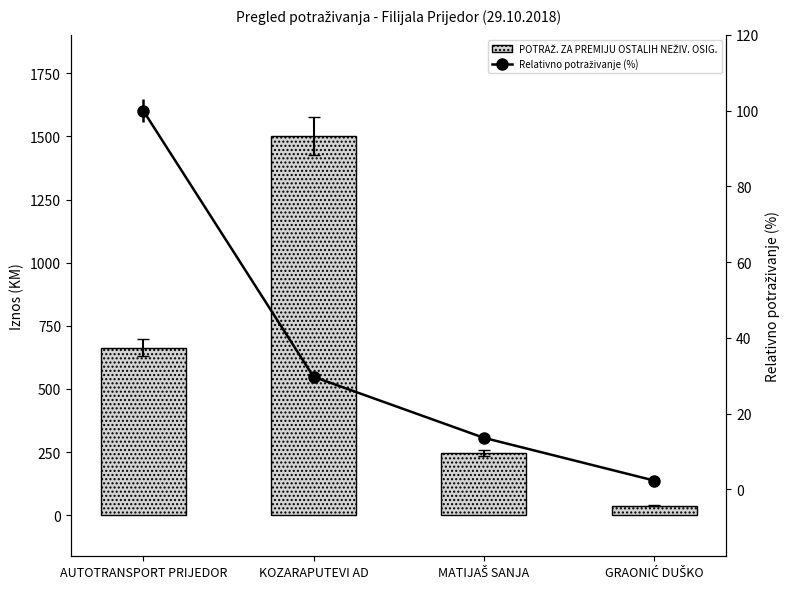

True or false: the data shows 1502.2 at KOZARAPUTEVI AD.

True